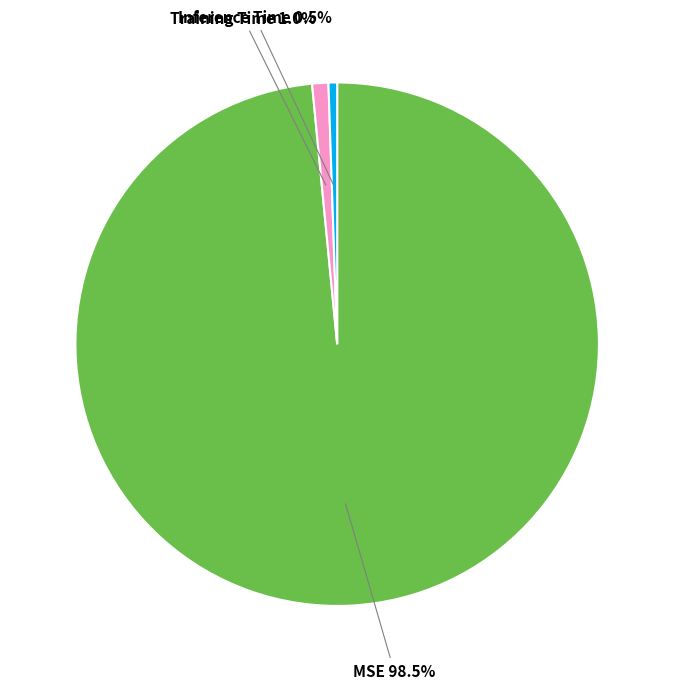

Which has a higher value, MSE or Inference Time?

MSE